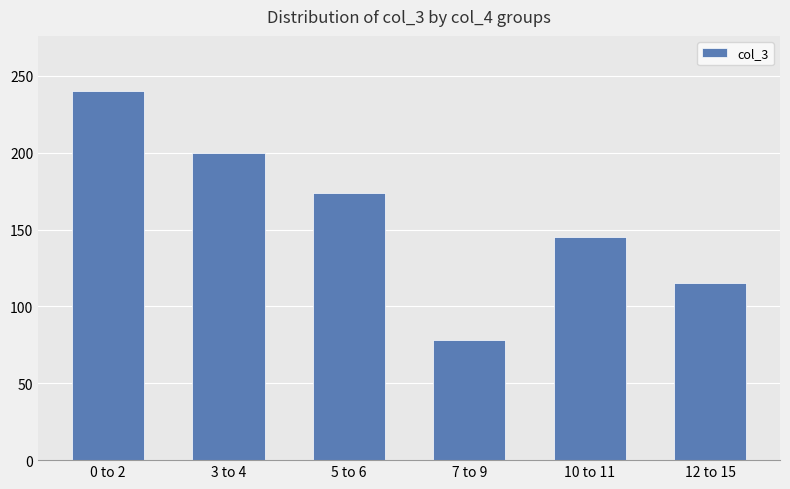

What is the label of the 3rd bar from the right?

7 to 9